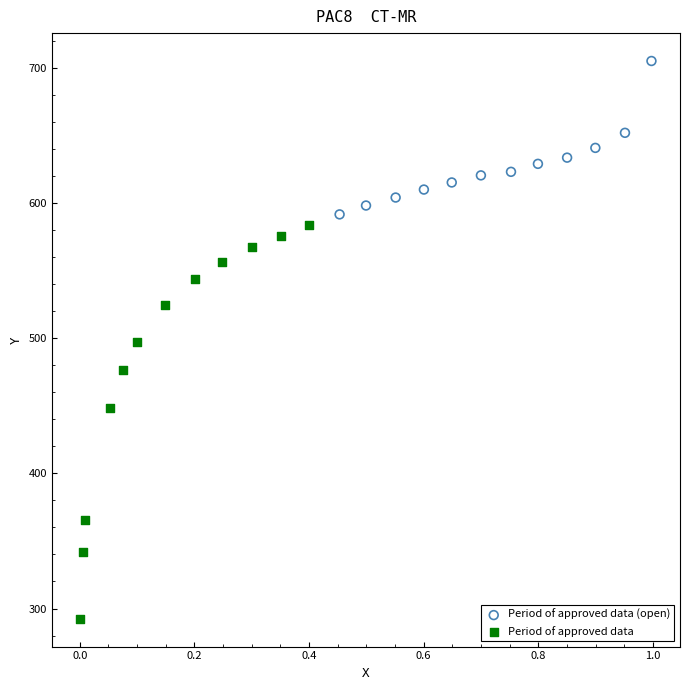

Which series has the widest spread of Y values?

Period of approved data